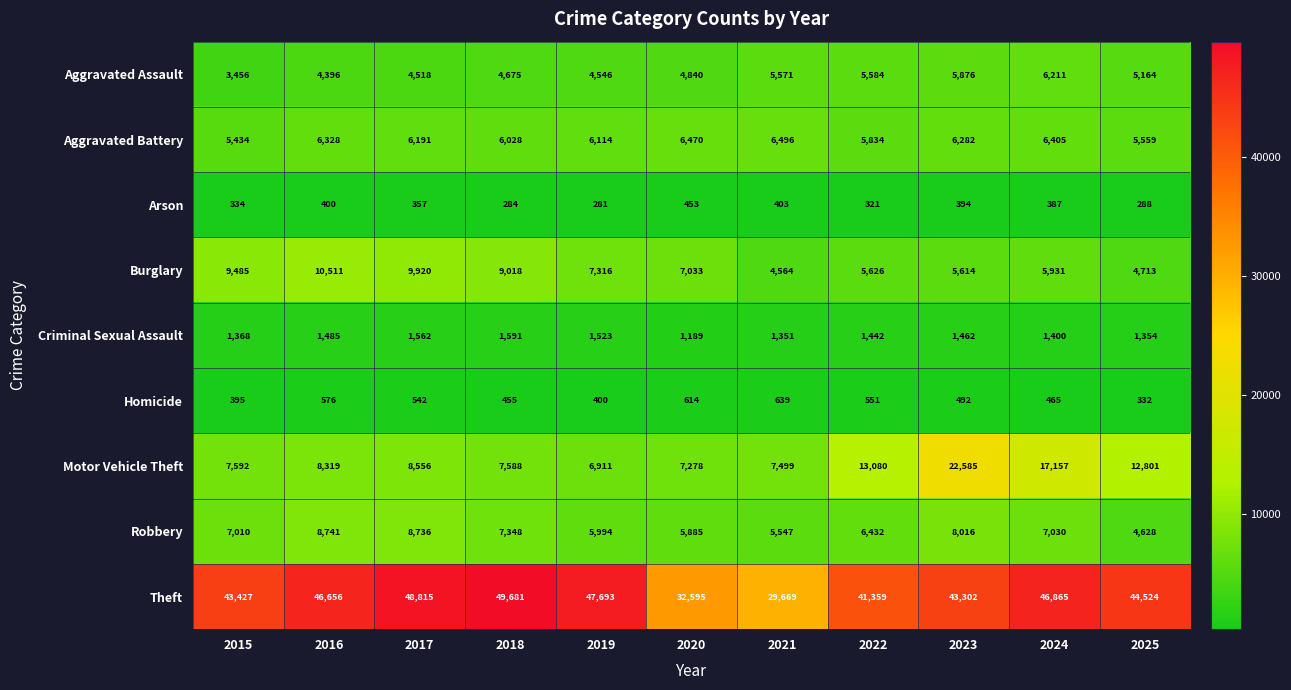

What is the difference between the maximum and minimum values in the Criminal Sexual Assault series?

402